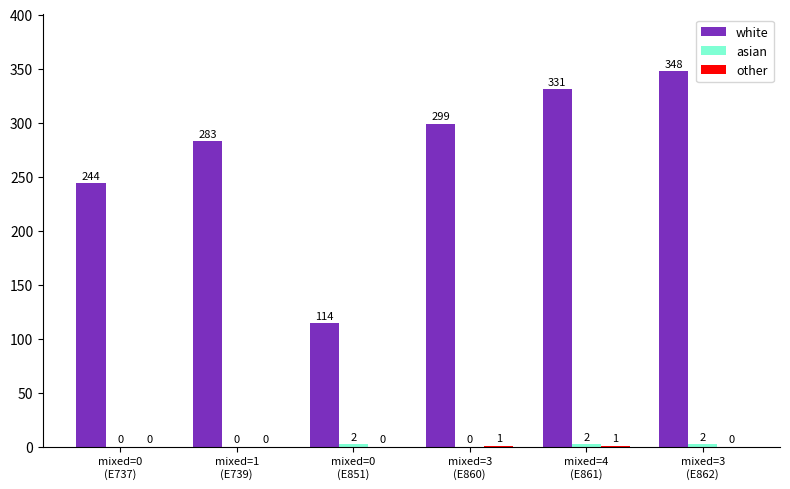

Between mixed=0
(E737) and mixed=0
(E851), which series saw the biggest shift?

white